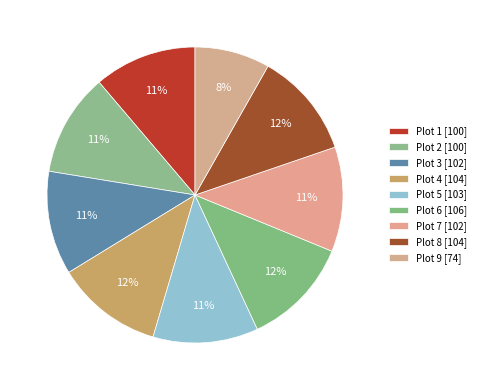

The Plot 2 slice represents 11% of the pie. True or false?

True